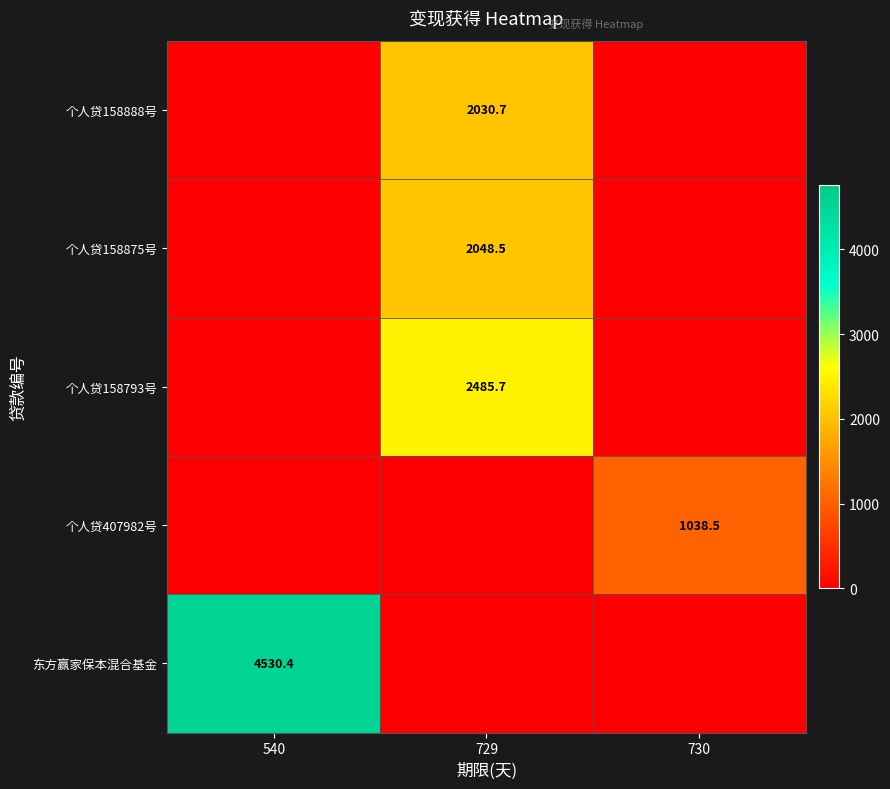

Which has a higher value, 729 or 730?

729